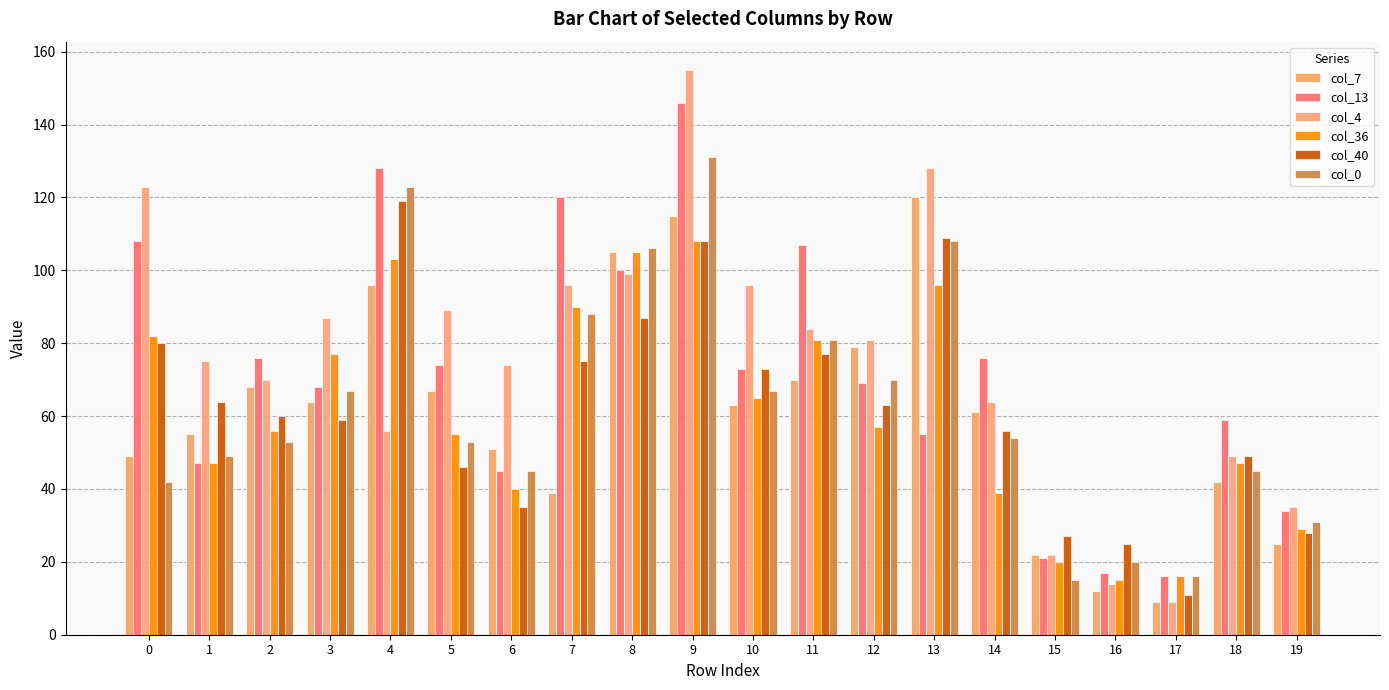

How many bars are there in each group?

6